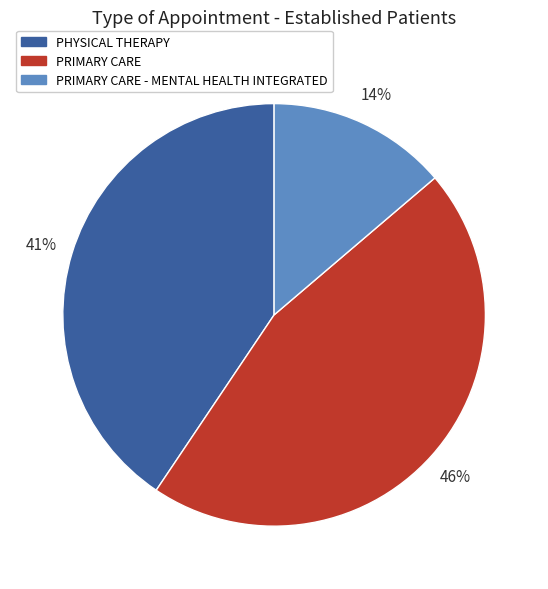

Is there a majority slice in this chart?

No